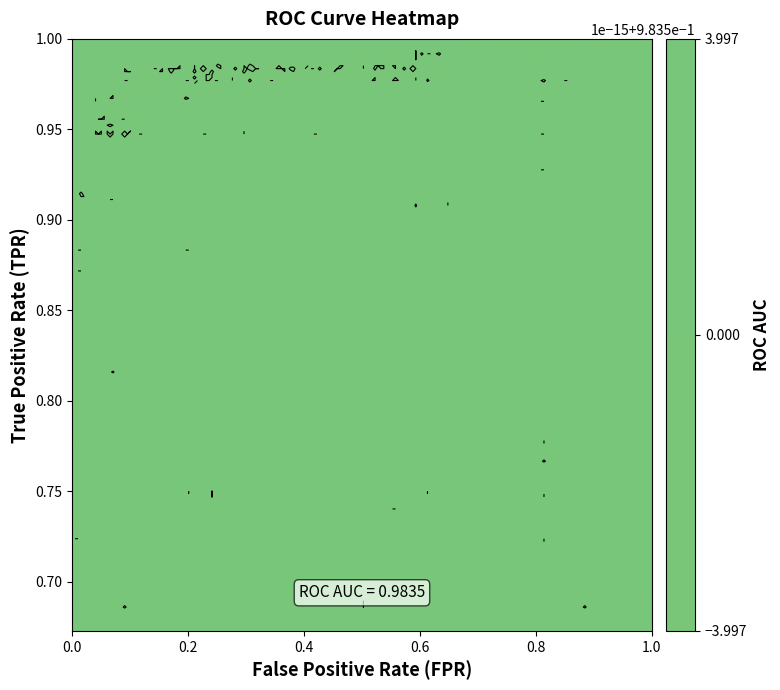

What is the difference between the maximum and minimum values in the fpr series?

1.0